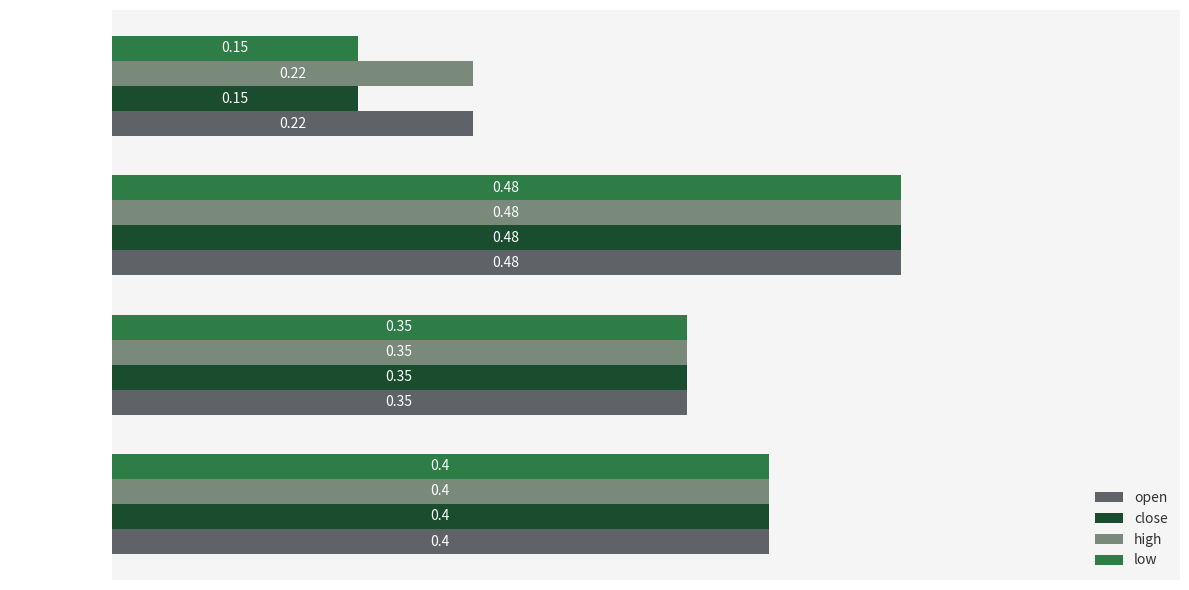

What is the sum of the close values at volume=10 and volume=8?

0.8